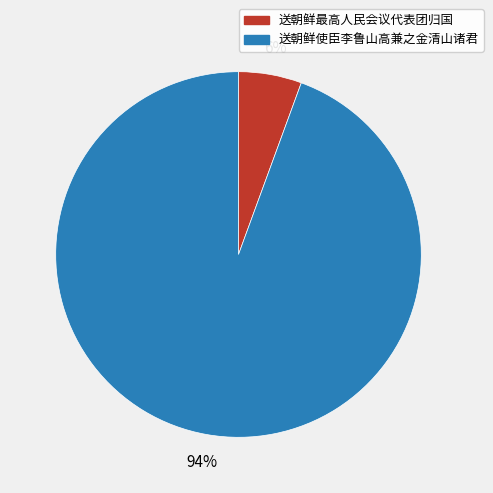

Which category accounts for the majority?

送朝鲜使臣李鲁山高兼之金清山诸君